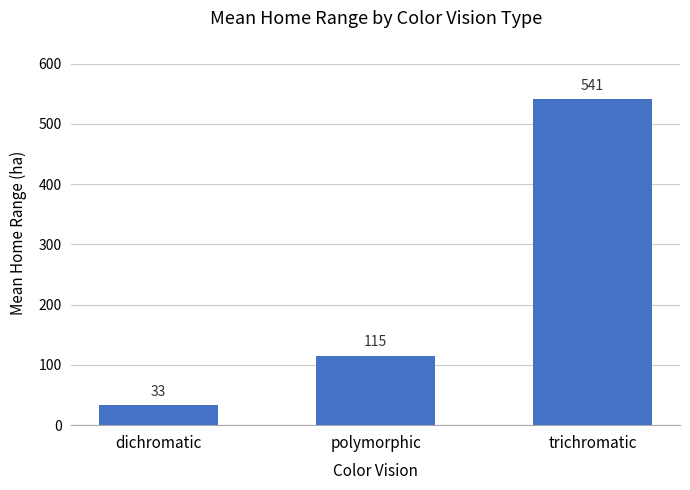

At which category does the chart reach its peak across all series?

trichromatic